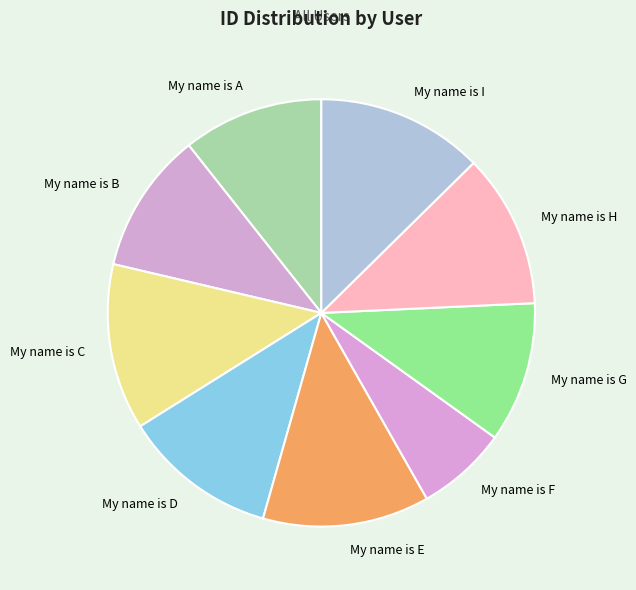

Is it true that My name is C is 13% of the pie?

True